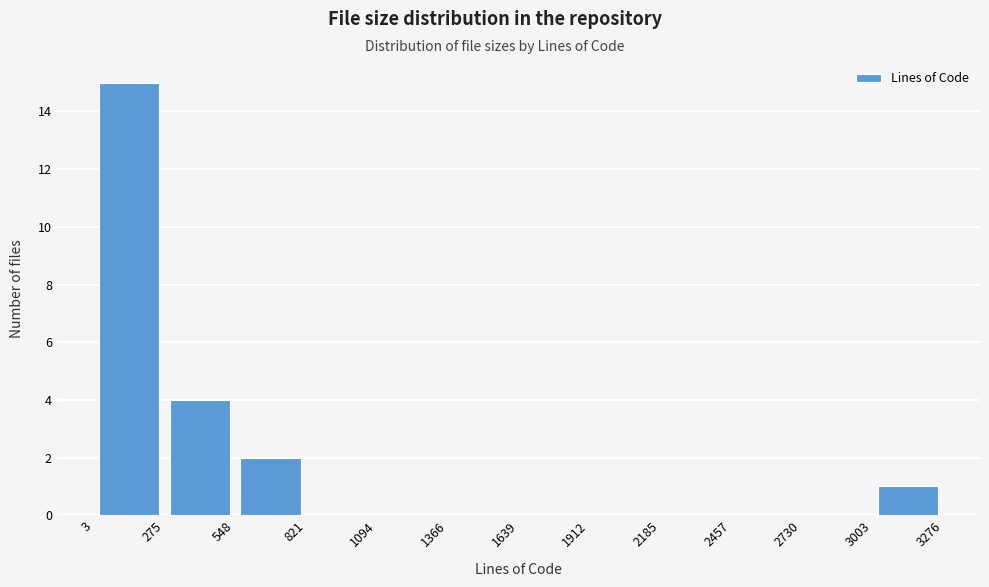

Reading left to right, transcribe this chart: for each bar, give the range it covers on the x-axis and its height. The values are not printed on the chart, so give them approximately, as read against the axis.

3 to 275: 15
275 to 548: 4
548 to 821: 2
821 to 1094: 0
1094 to 1366: 0
1366 to 1639: 0
1639 to 1912: 0
1912 to 2185: 0
2185 to 2457: 0
2457 to 2730: 0
2730 to 3003: 0
3003 to 3276: 1